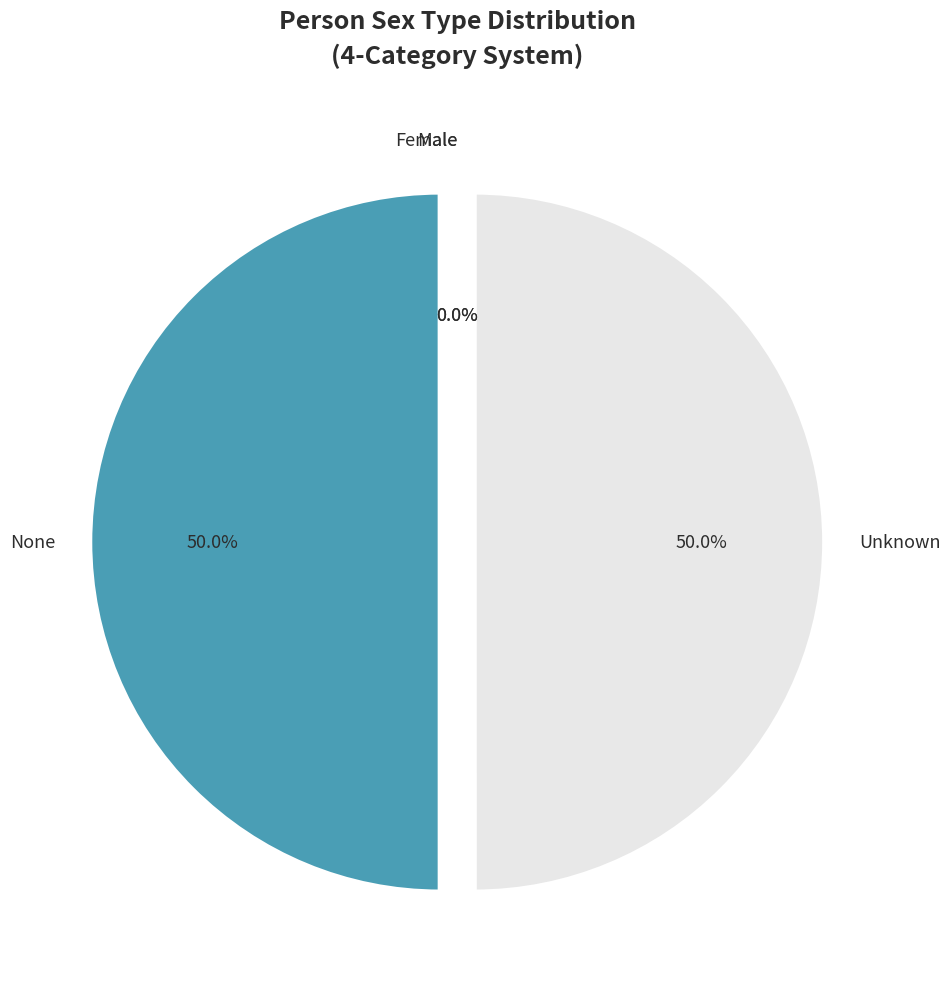

What is the ratio of the value at None to the value at Unknown?

1.0